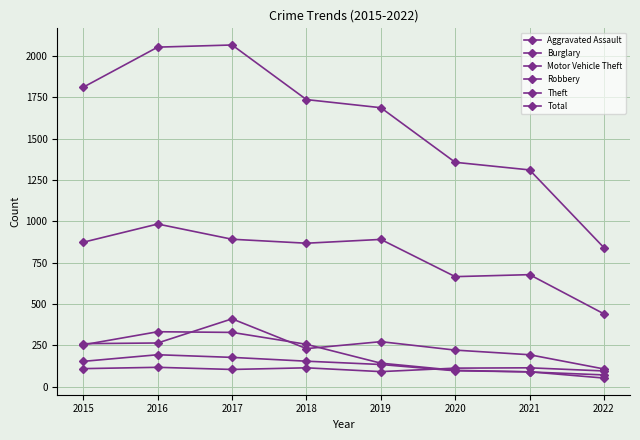

True or false: Total has more than 0 interior local peaks.

True